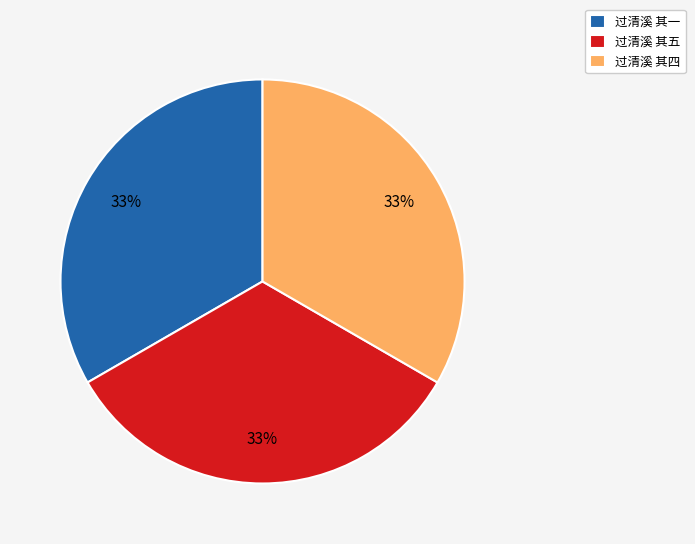

To the nearest percent, what percentage of the pie is 过清溪 其四?

33%